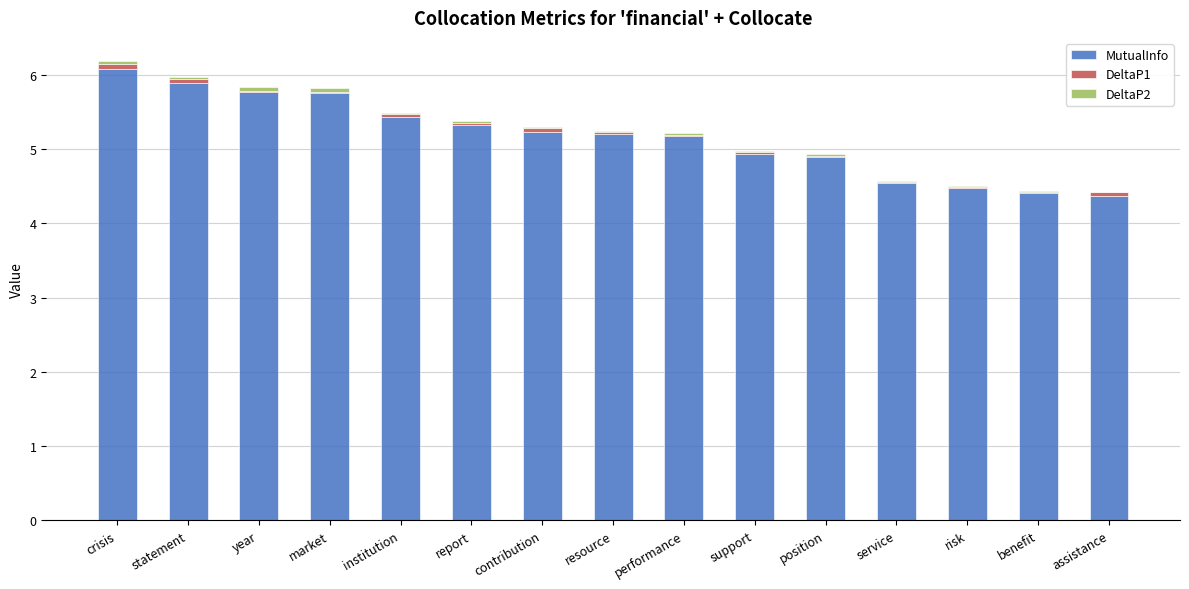

What is the average value of the MutualInfo series?

5.2